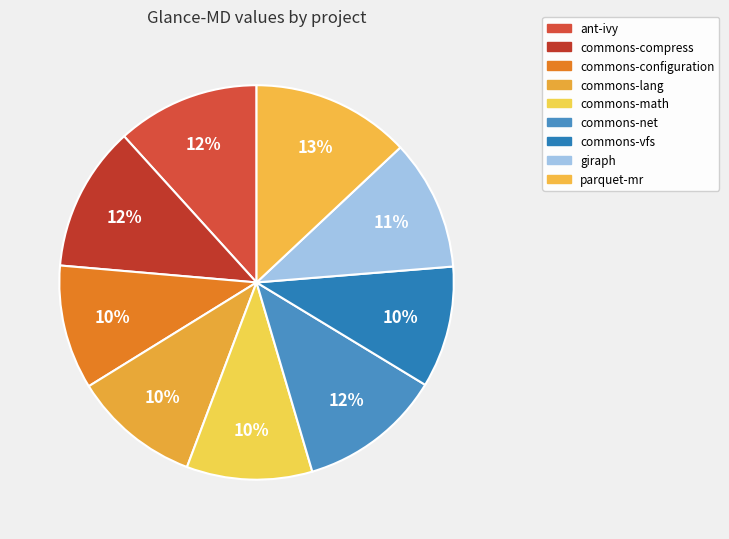

What percentage do commons-math and commons-lang together represent?

20.7%